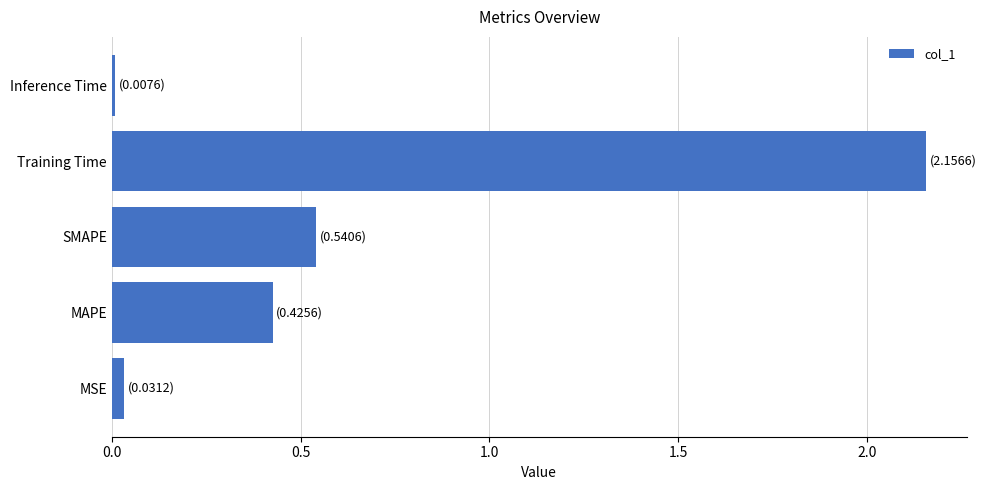

Which has a higher value, Training Time or MAPE?

Training Time